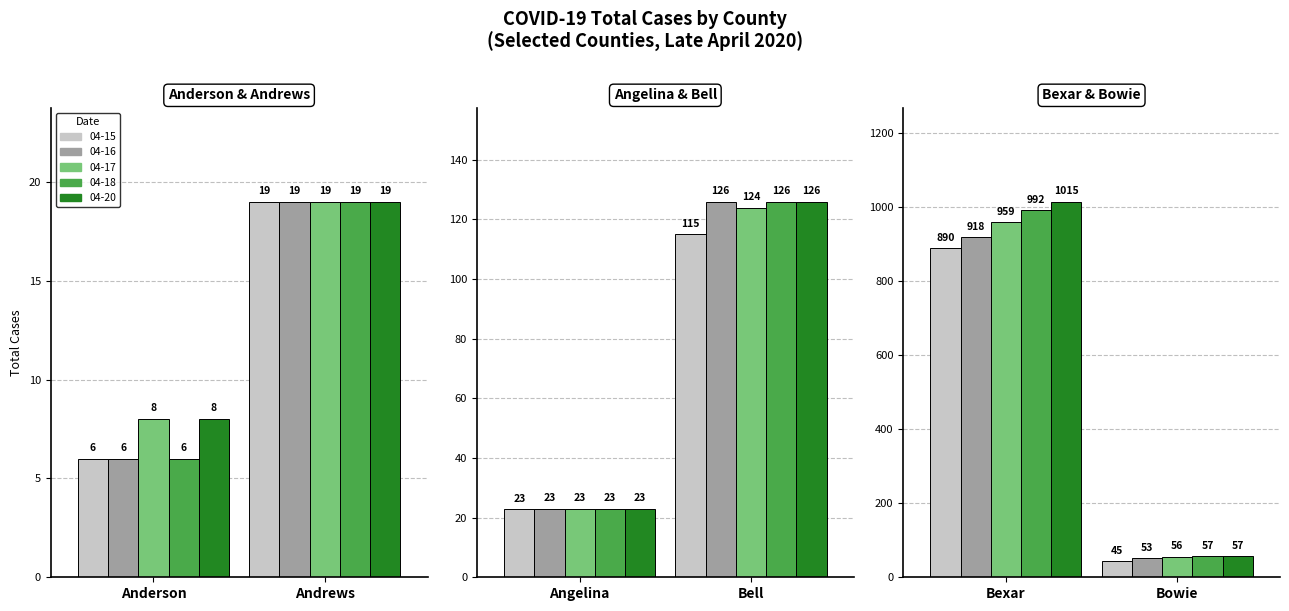

At which label does Cases 04-20 first exceed 8?

Andrews